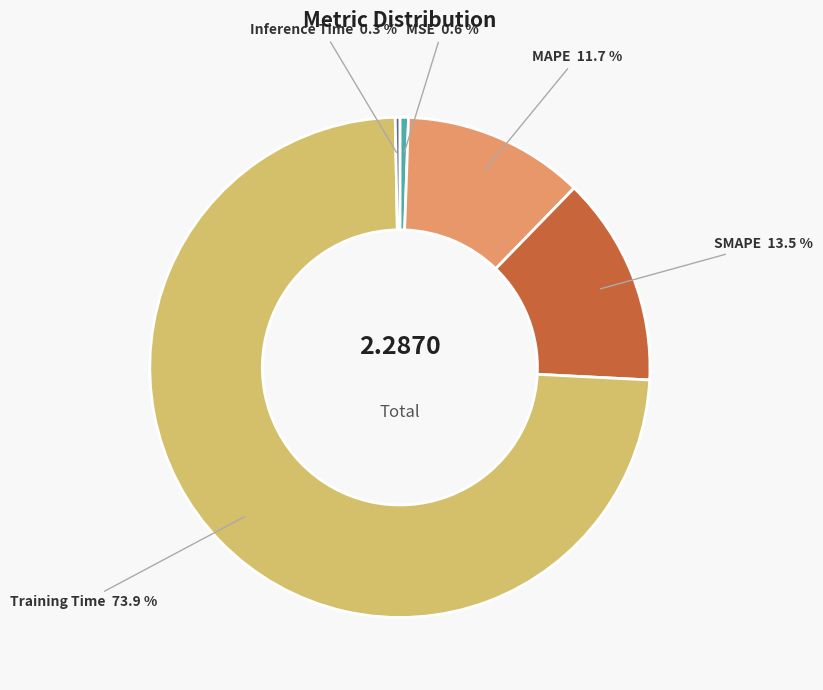

To the nearest percent, what portion does Training Time represent?

74%